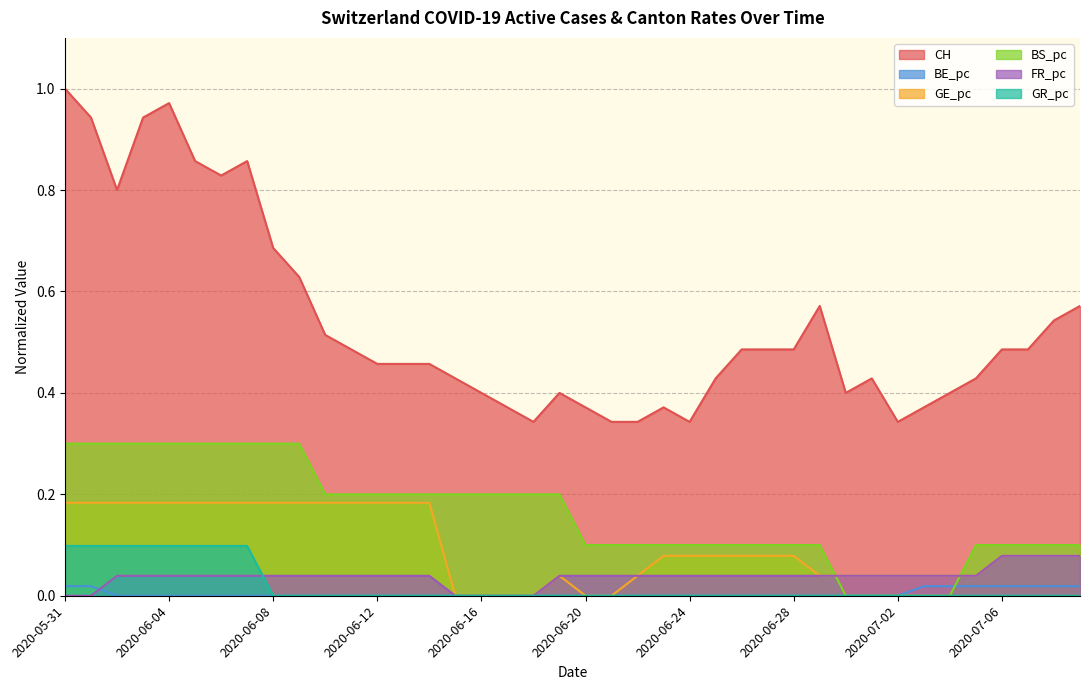

What is the spread (max minus min) of values at 2020-06-29?

0.6